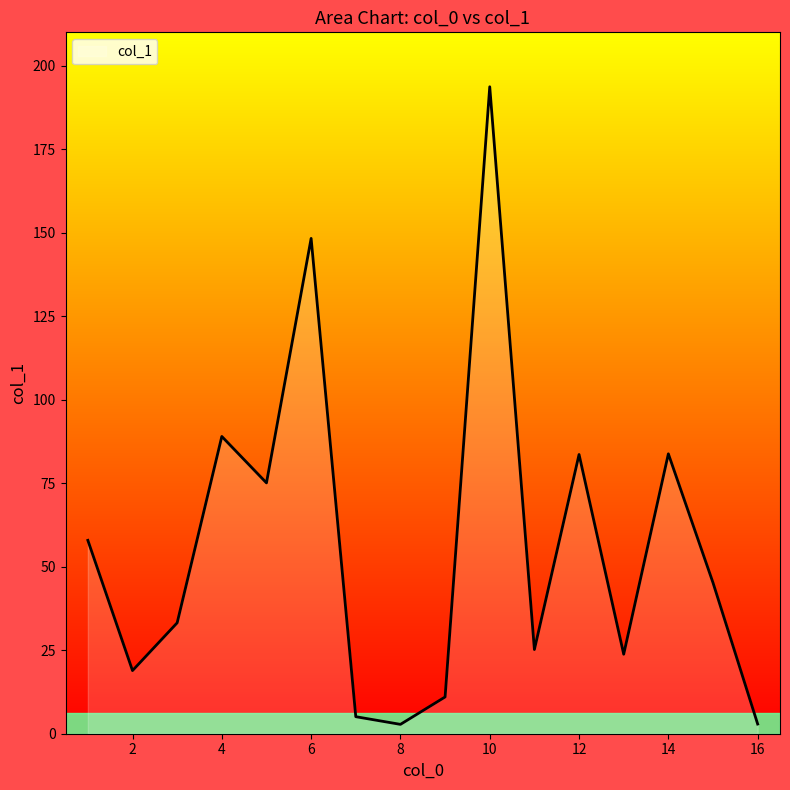

What is the greatest value displayed?

193.7